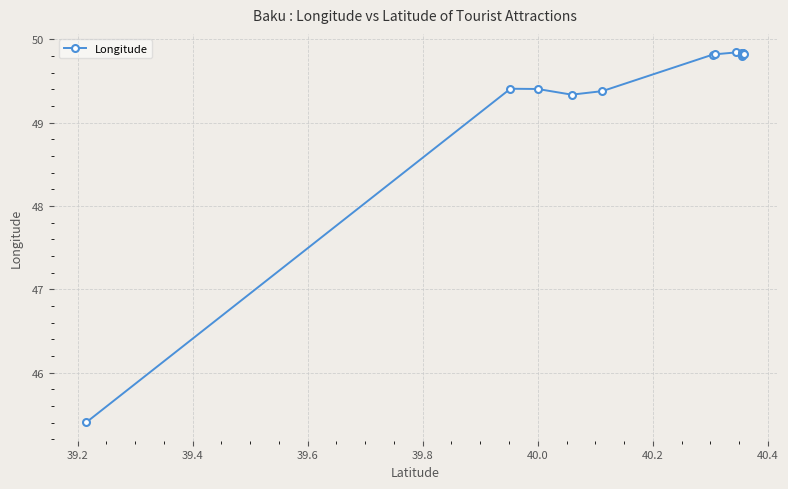

How many distinct data groups are displayed?

1